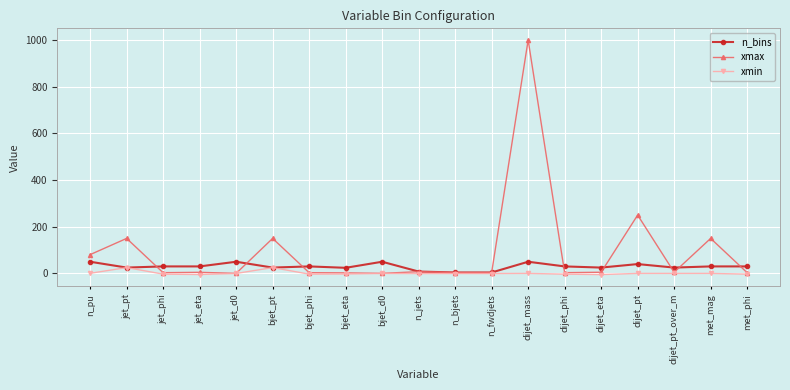

The xmax series shows 236.6 at jet_pt. True or false?

False